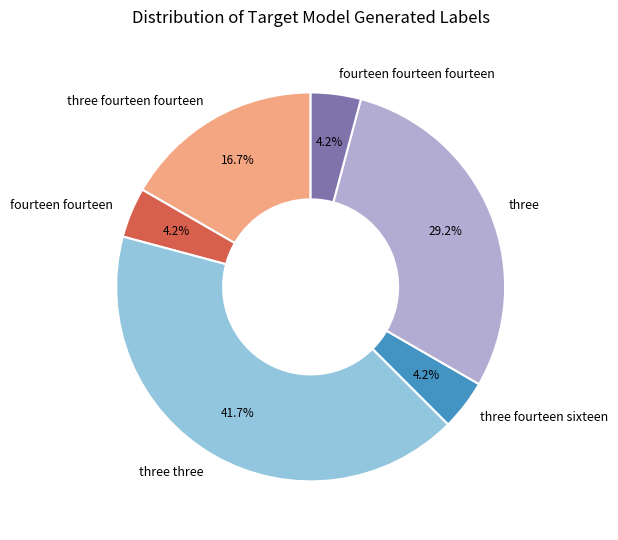

To the nearest percent, what is the combined percentage of three and three fourteen fourteen?

46%